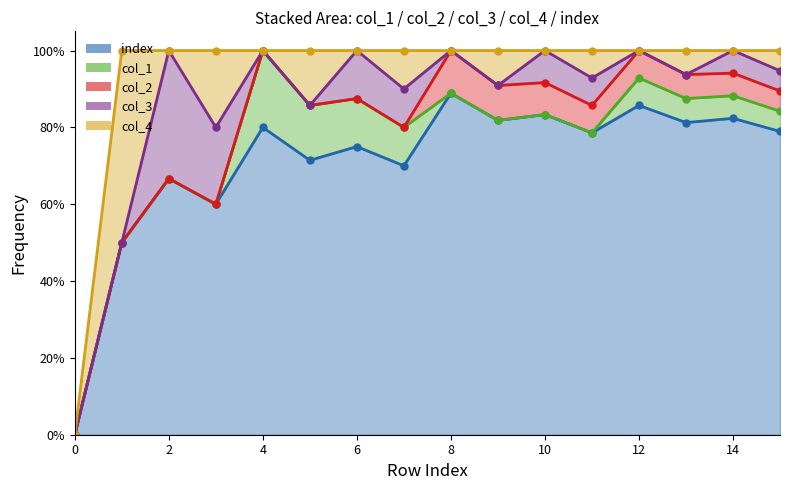

At which category is the sum across all series the highest?

4